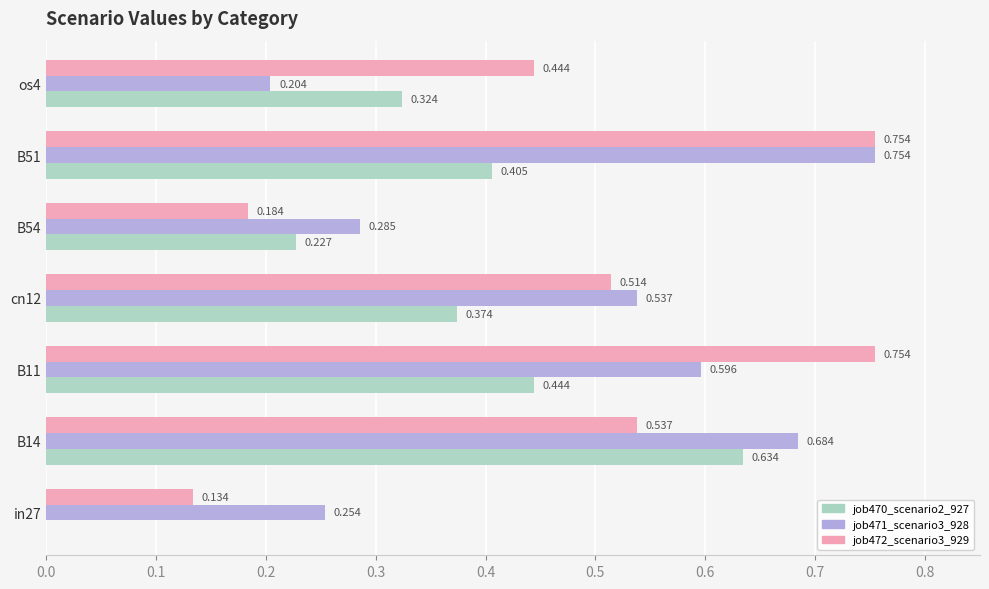

How many data points in job470_scenario2_927 are above 0?

6